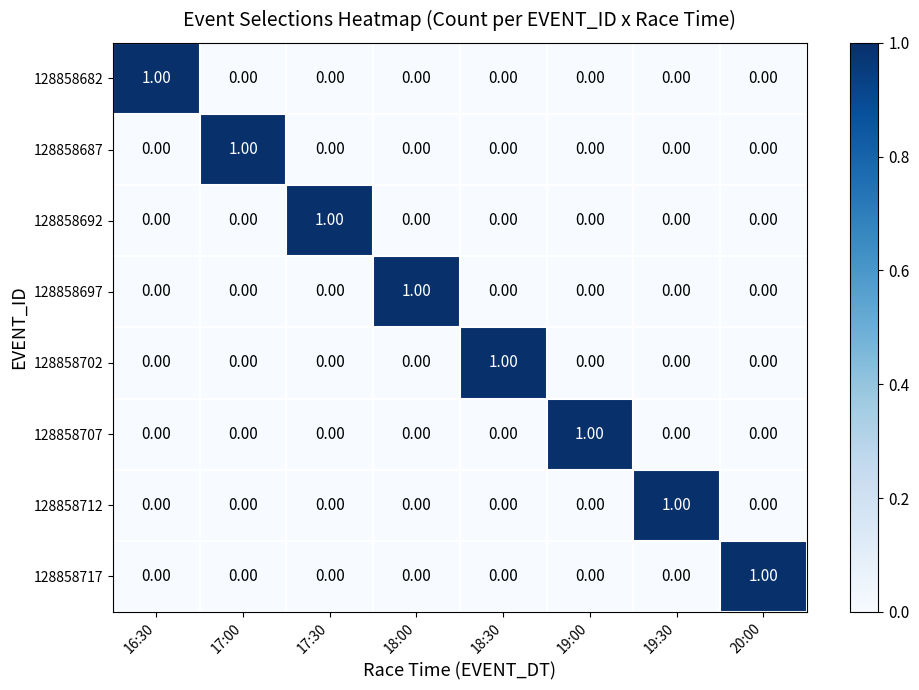

Is the value of 128858702 at 20:00 greater than the value of 128858707 at 19:00?

No